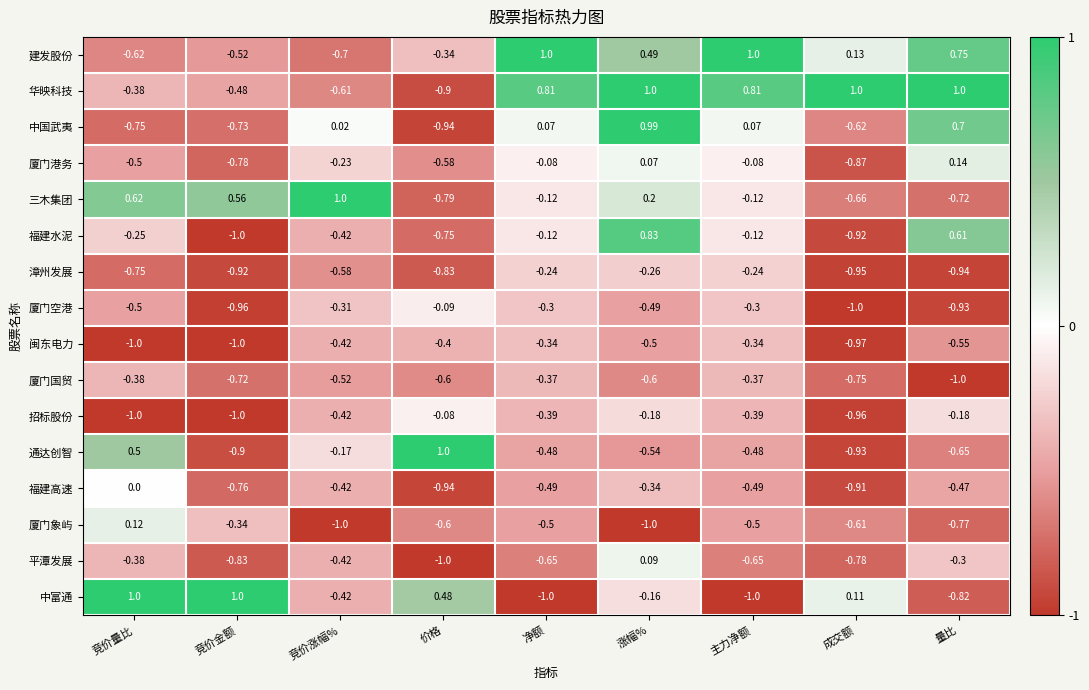

What is the spread (max minus min) of values at 竞价量比?

2.0